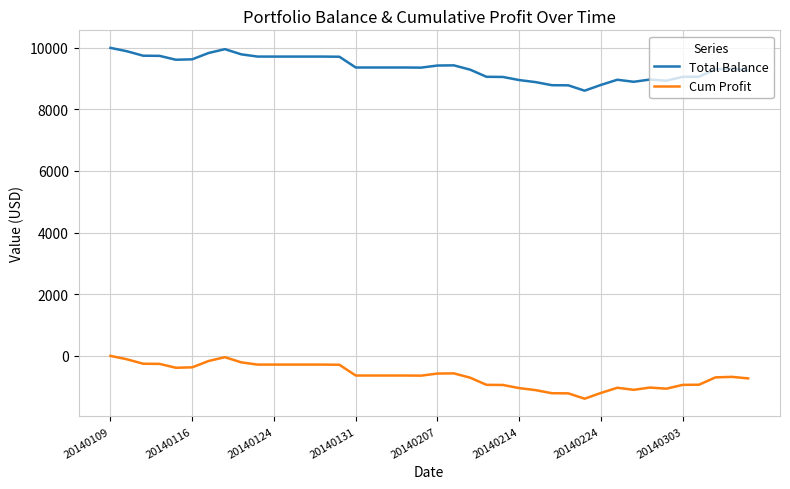

List the series in order of their peak value, lowest first.

Cum Profit, Total Balance